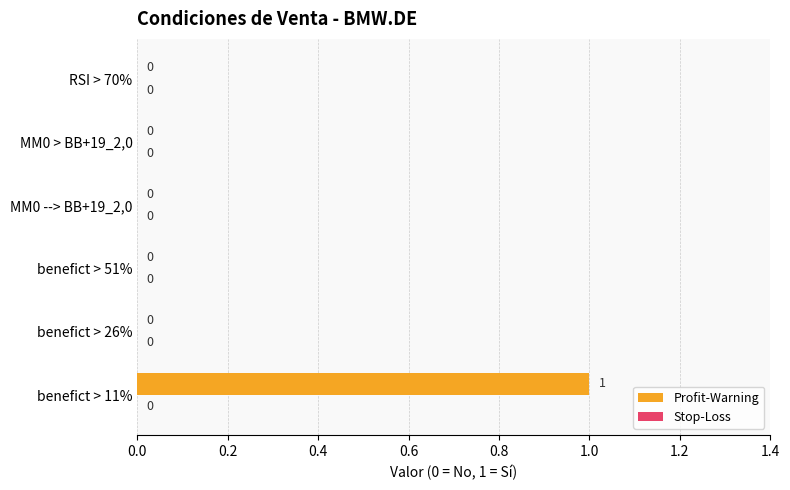

The chart shows a value of 1 at MM0 > BB+19_2,0. True or false?

False